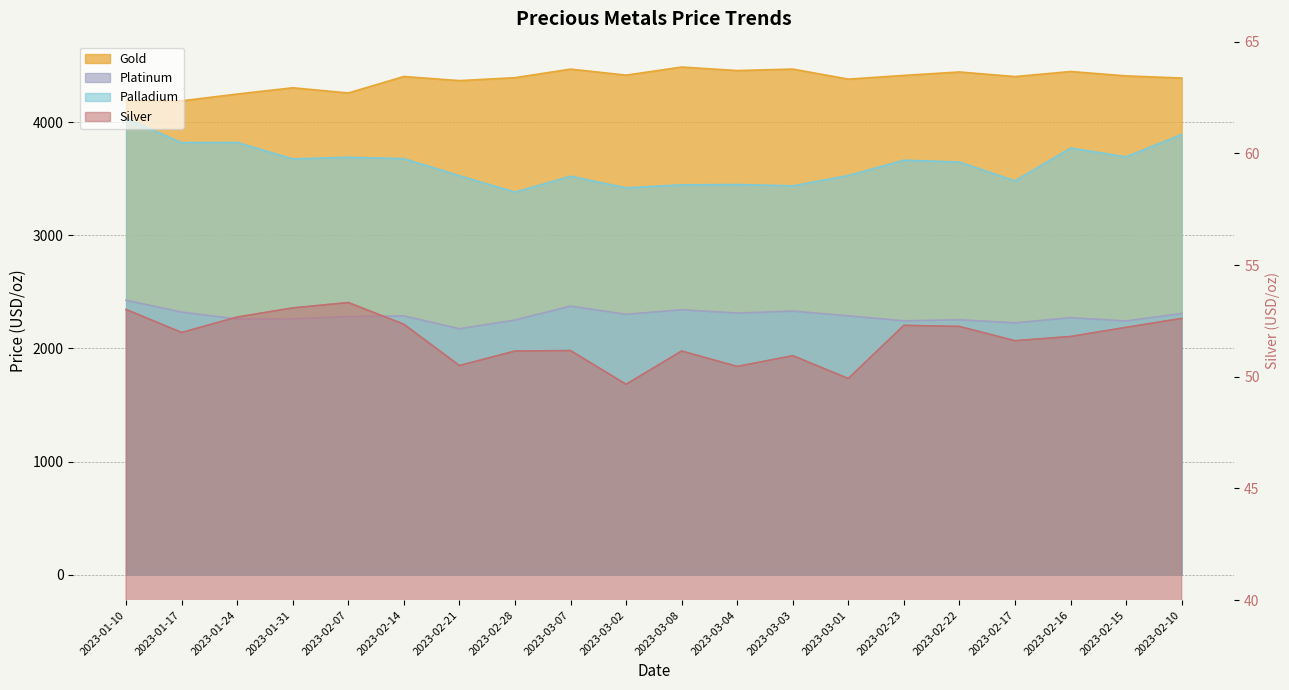

What is the label of the 16th point from the left?

2023-02-22